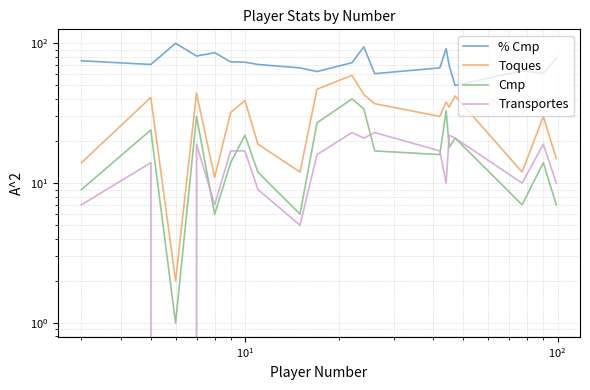

What are all the series names shown in the legend?

% Cmp, Toques, Cmp, Transportes